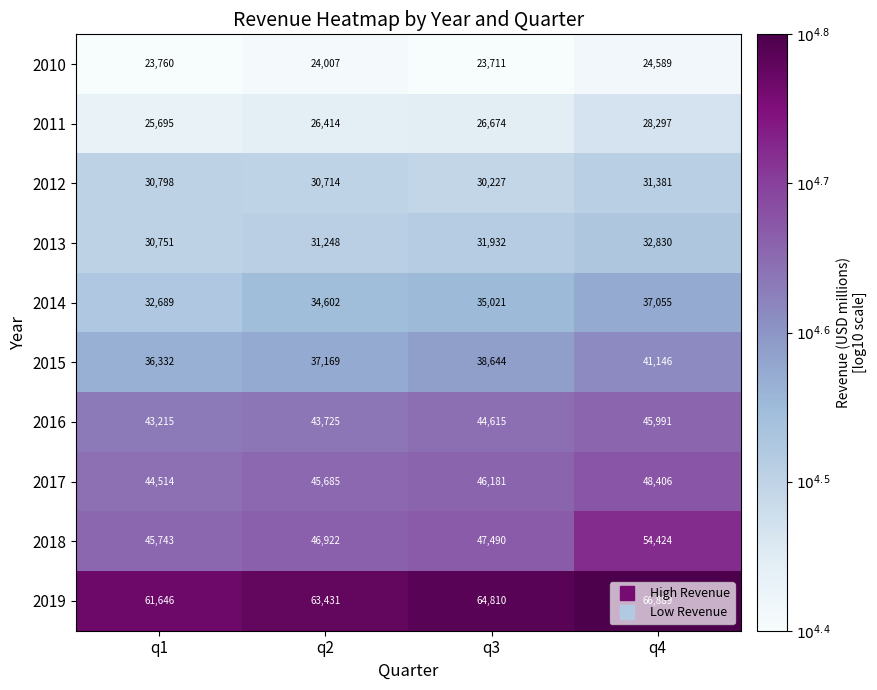

Is it true that 2018 equals 46922 at q2?

True